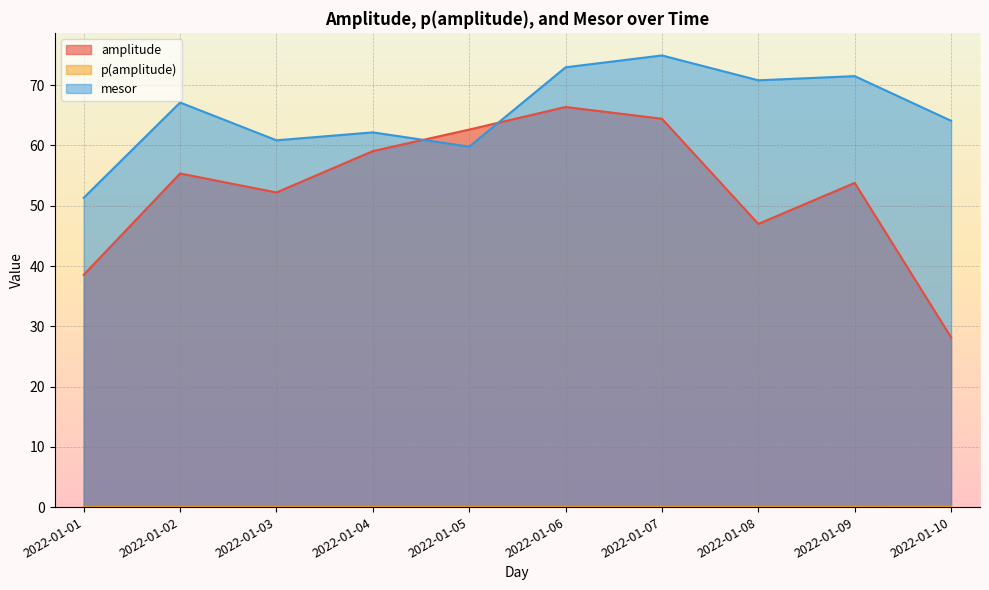

What is the spread (max minus min) of values at 2022-01-04?

62.2